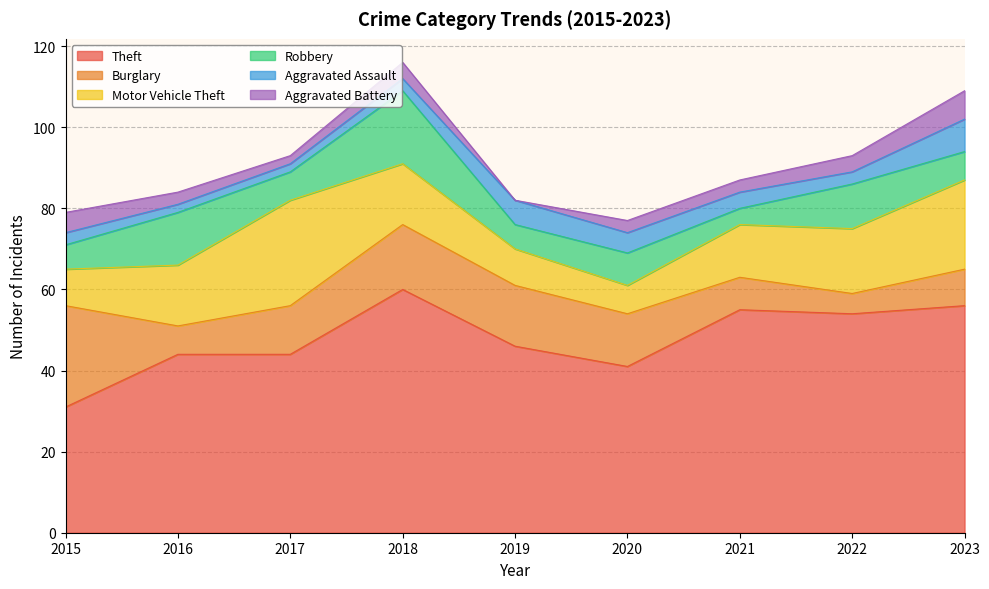

Count the number of data series in this chart.

6